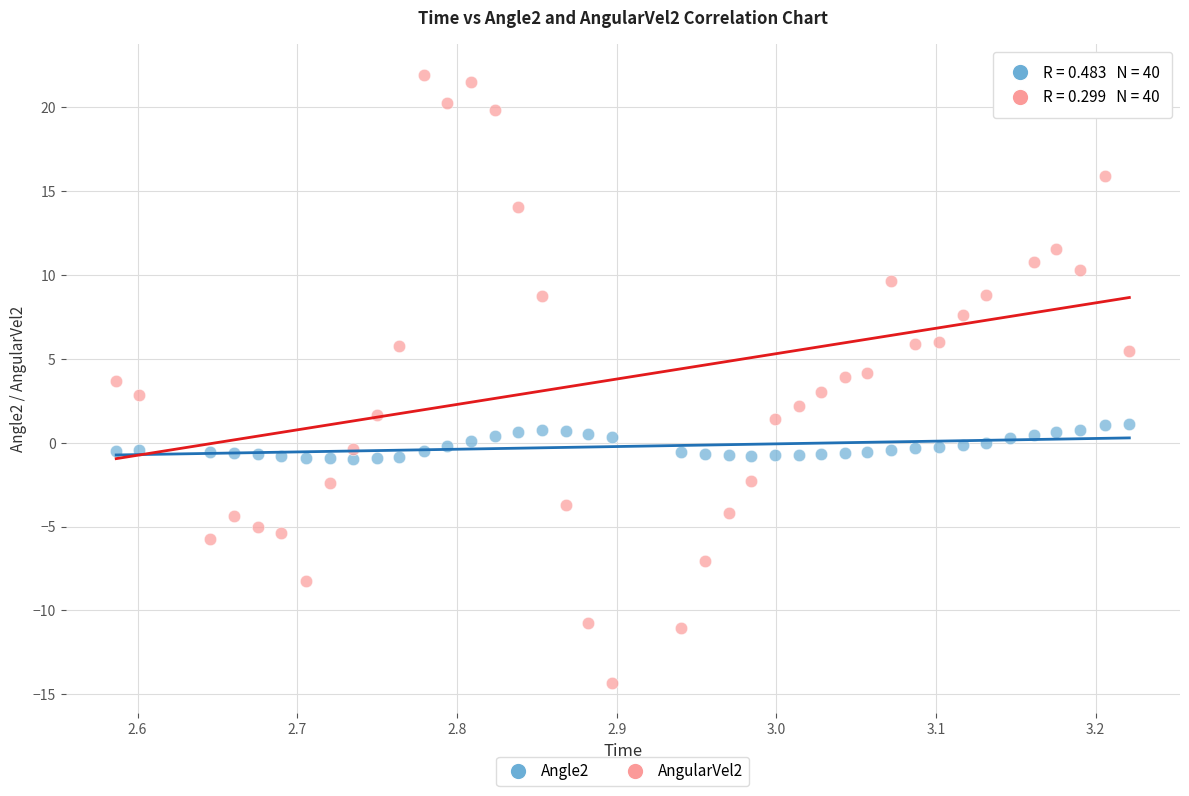

Which series contains the highest Y value?

AngularVel2